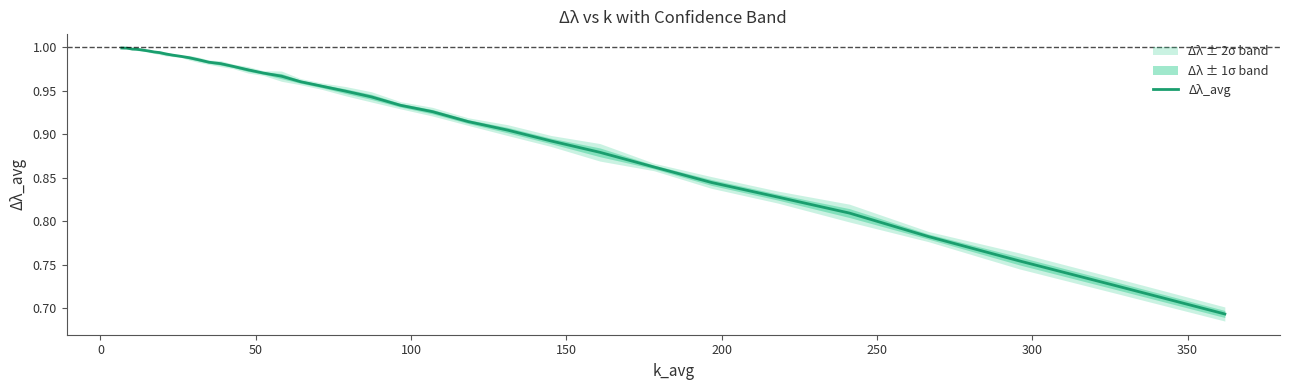

Is it true that the value at 34 is 1.1?

False